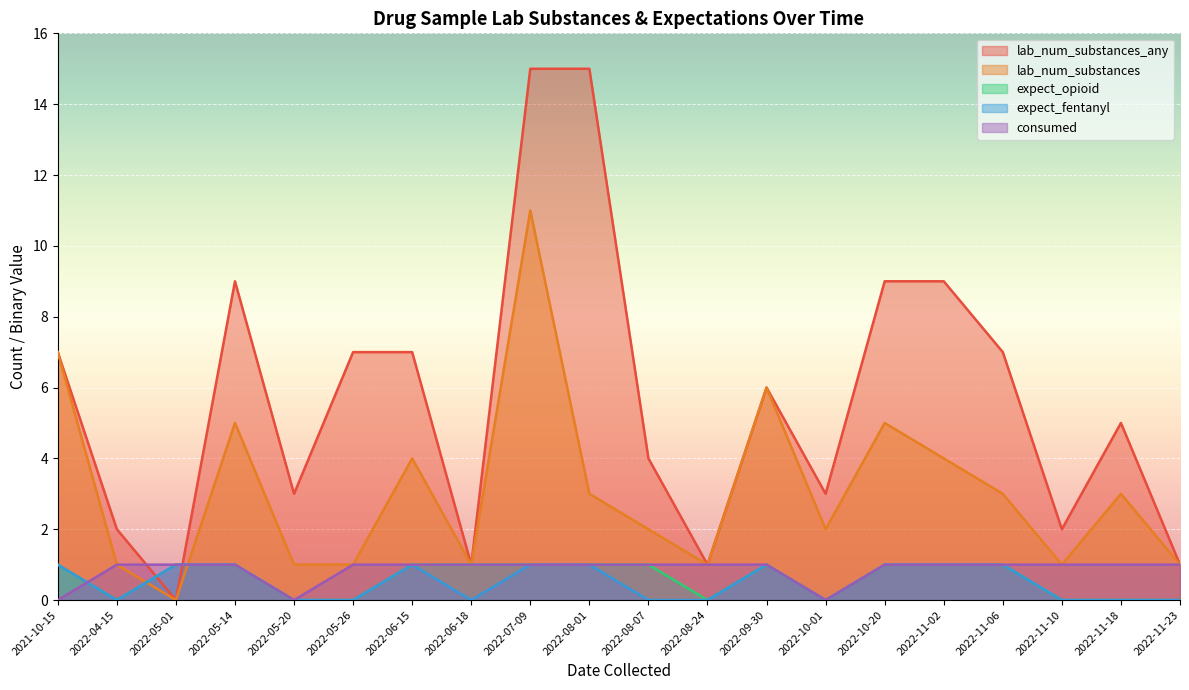

Between 2022-10-01 and 2022-10-20, which series saw the biggest shift?

lab_num_substances_any